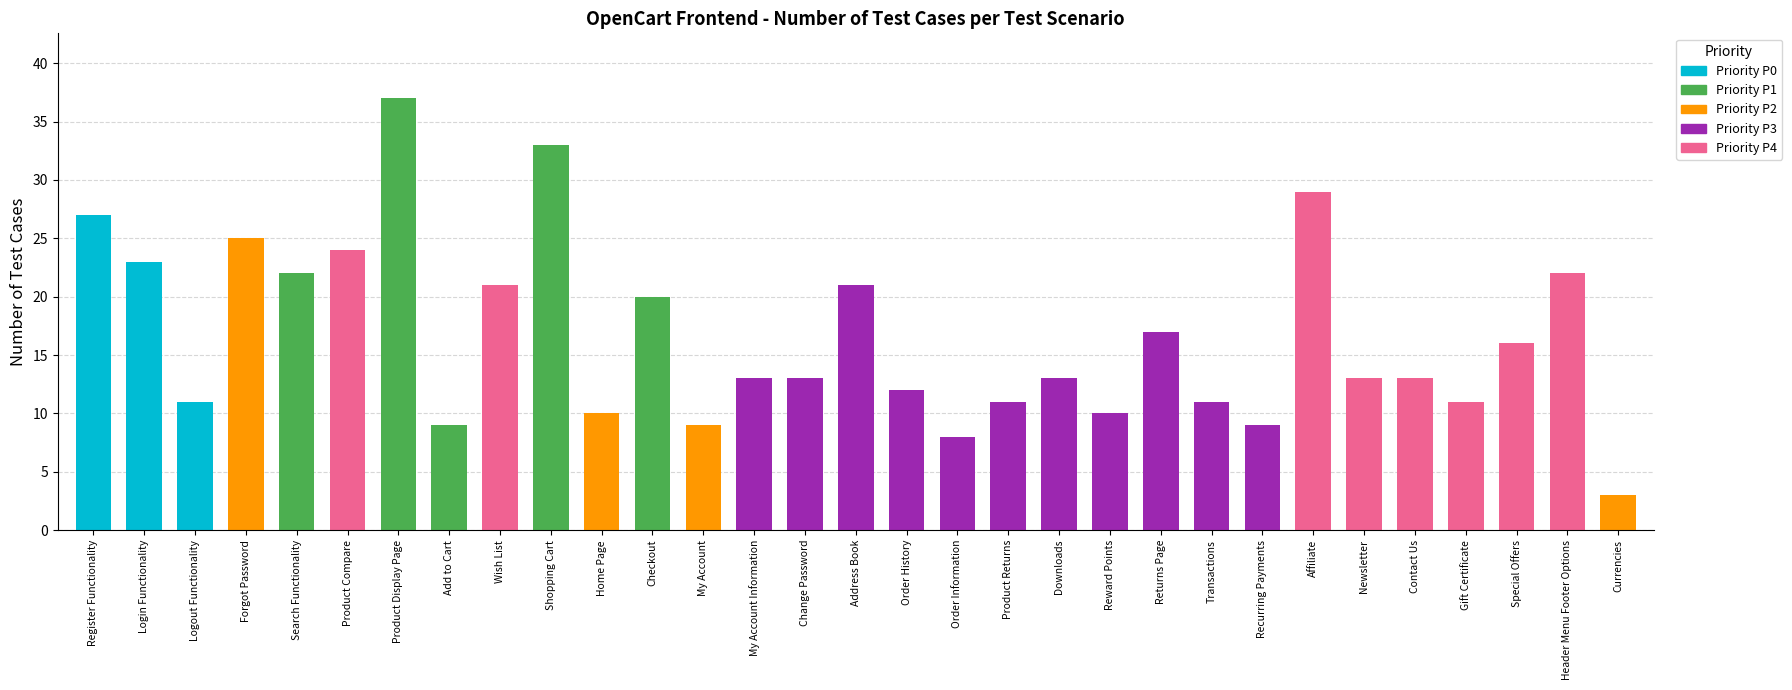

How many bars are there in total?

31